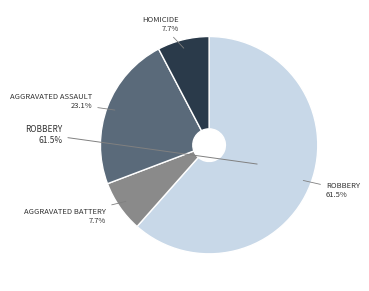

The Homicide slice represents 8% of the pie. True or false?

True